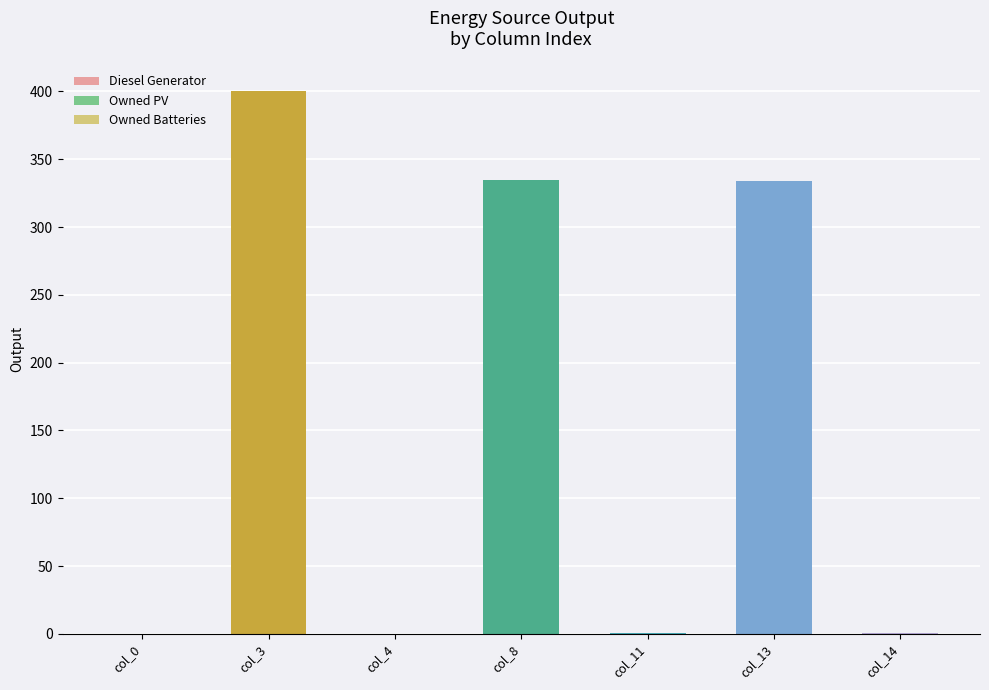

What is the change in value from col_4 to col_13?

+334.0